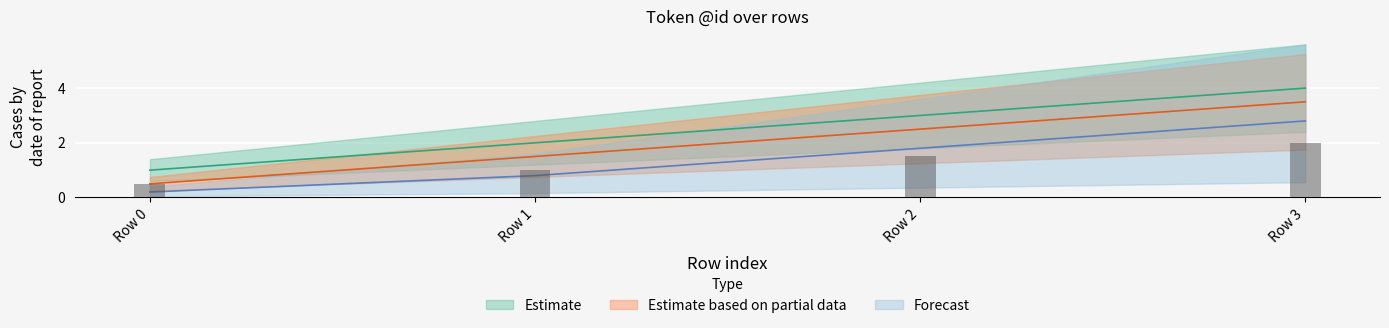

How many data points in Forecast are less than 1?

2